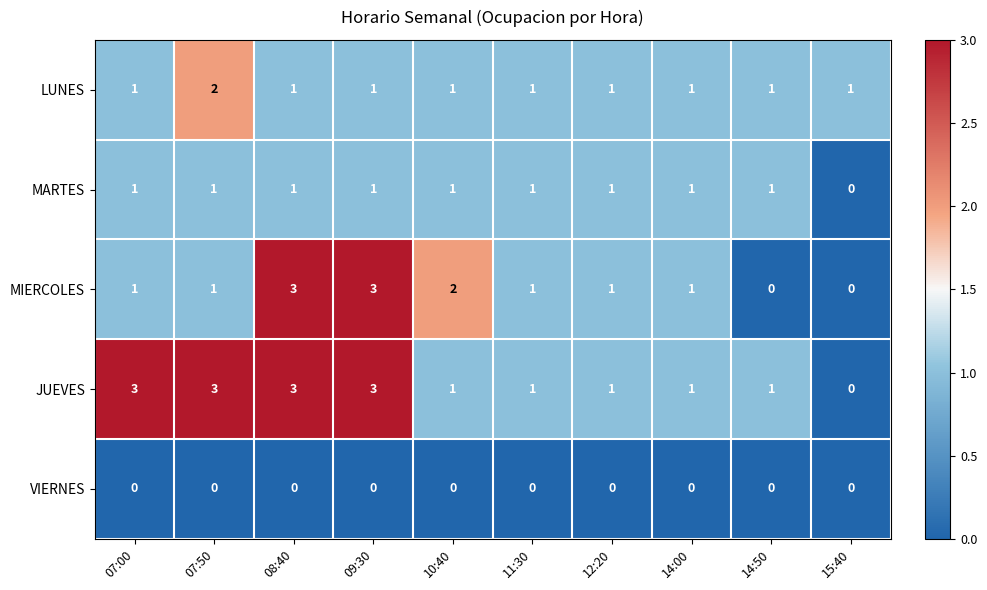

What is the maximum value shown in the chart?

3